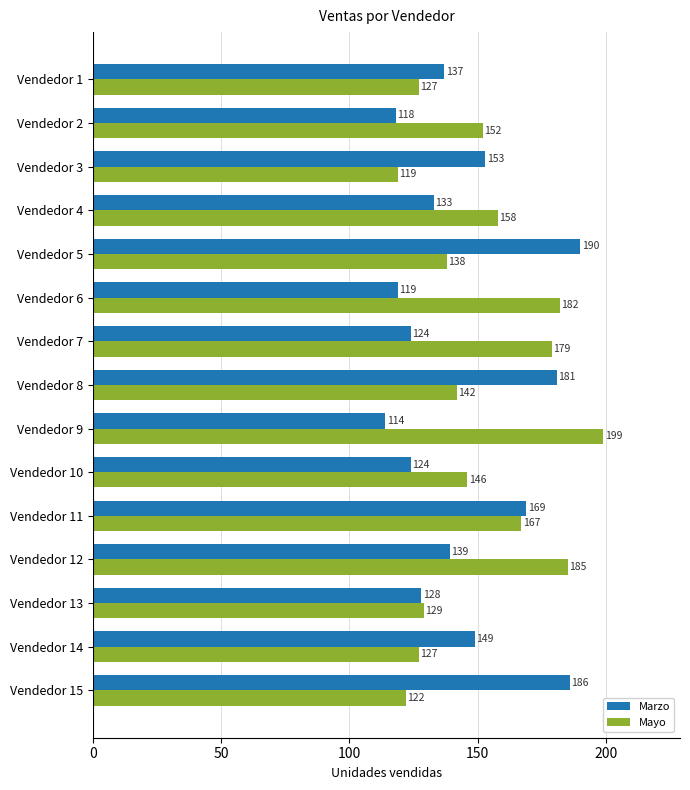

Rank the series by their maximum value, from lowest to highest.

Marzo, Mayo